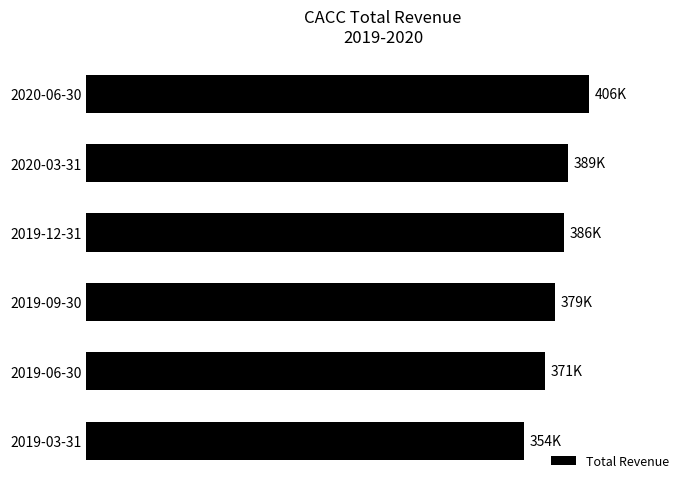

What is the difference between the maximum and minimum values?

52500